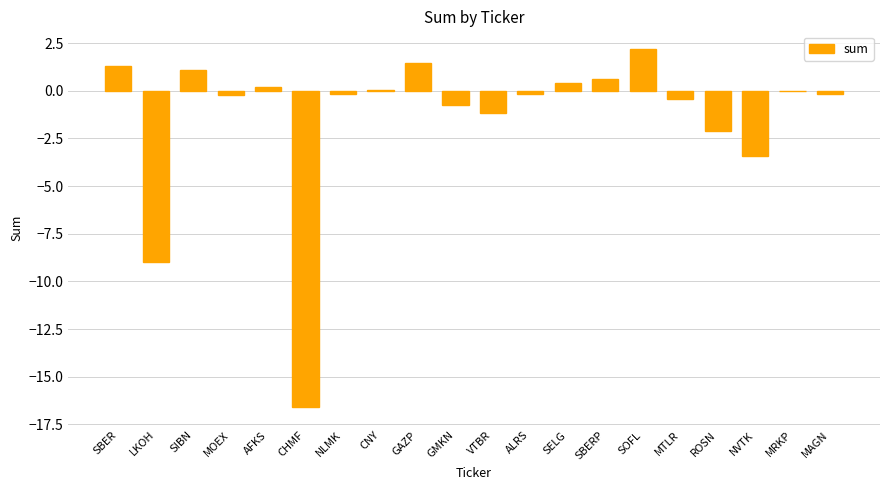

The chart shows a value of -2.1 at ROSN. True or false?

True